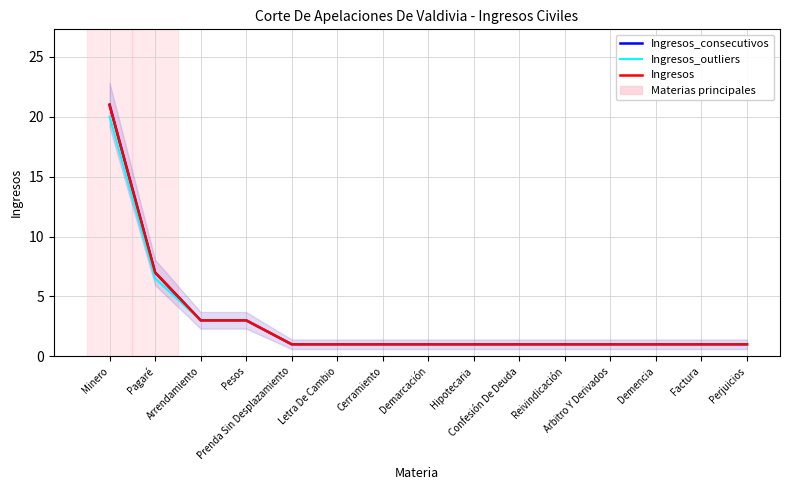

Is the value of Ingresos_outliers at Pagaré greater than the value of Ingresos_consecutivos at Demencia?

Yes